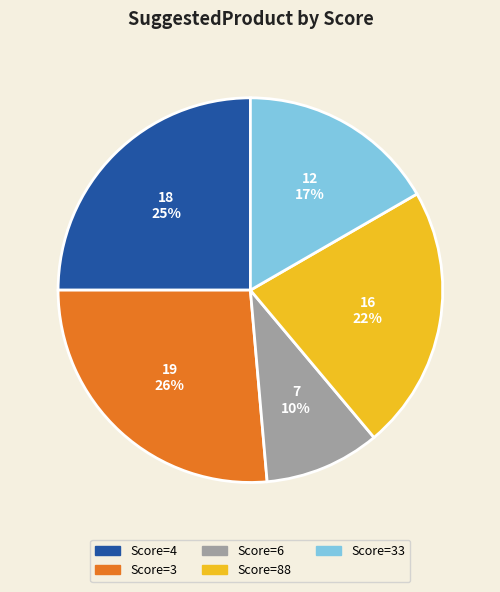

Is the sum of Score=6 and Score=88 greater than half?

No